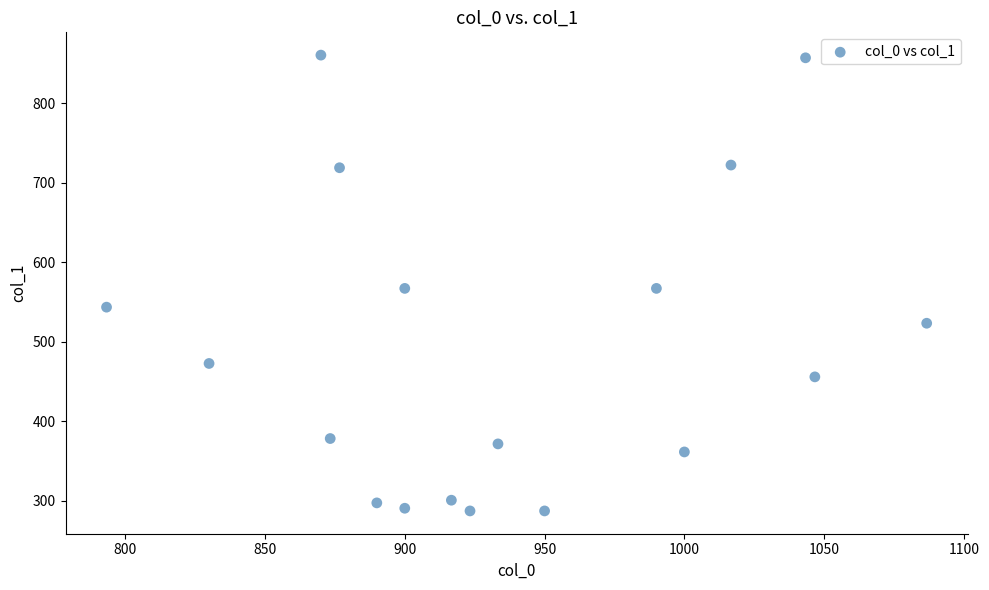

What is the range of X values (max minus min)?

293.3